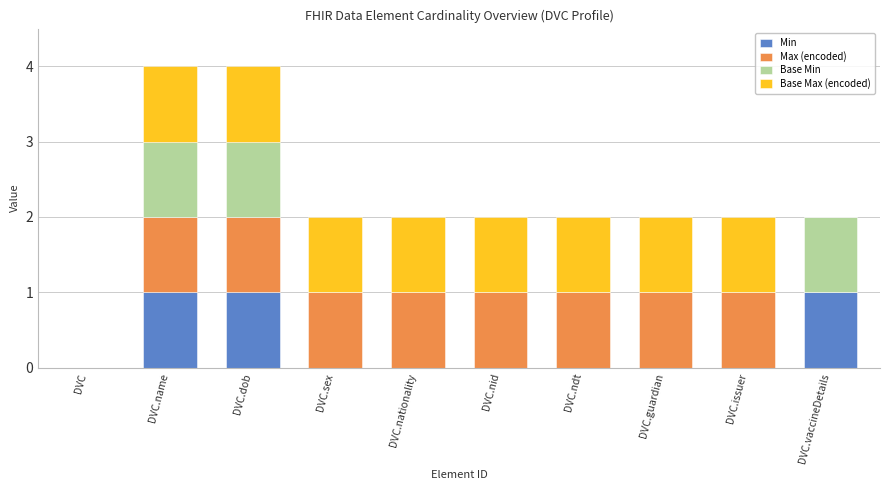

True or false: Min has a value of -1 at DVC.nationality.

False